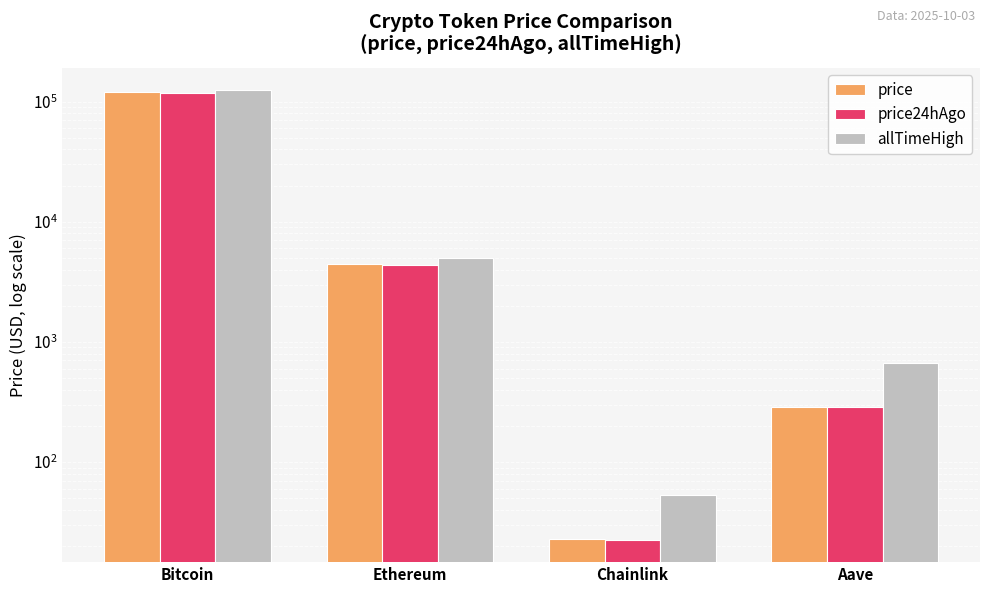

What is the difference between the allTimeHigh values at Bitcoin and Chainlink?

124075.3